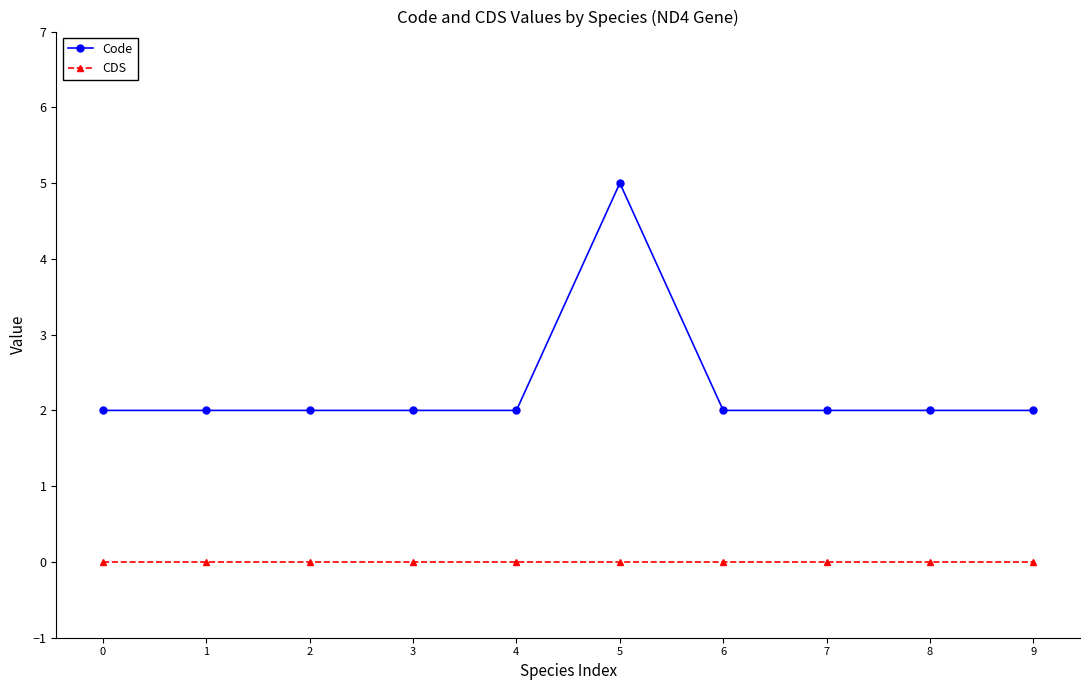

What is the total value across all series at 3?

2